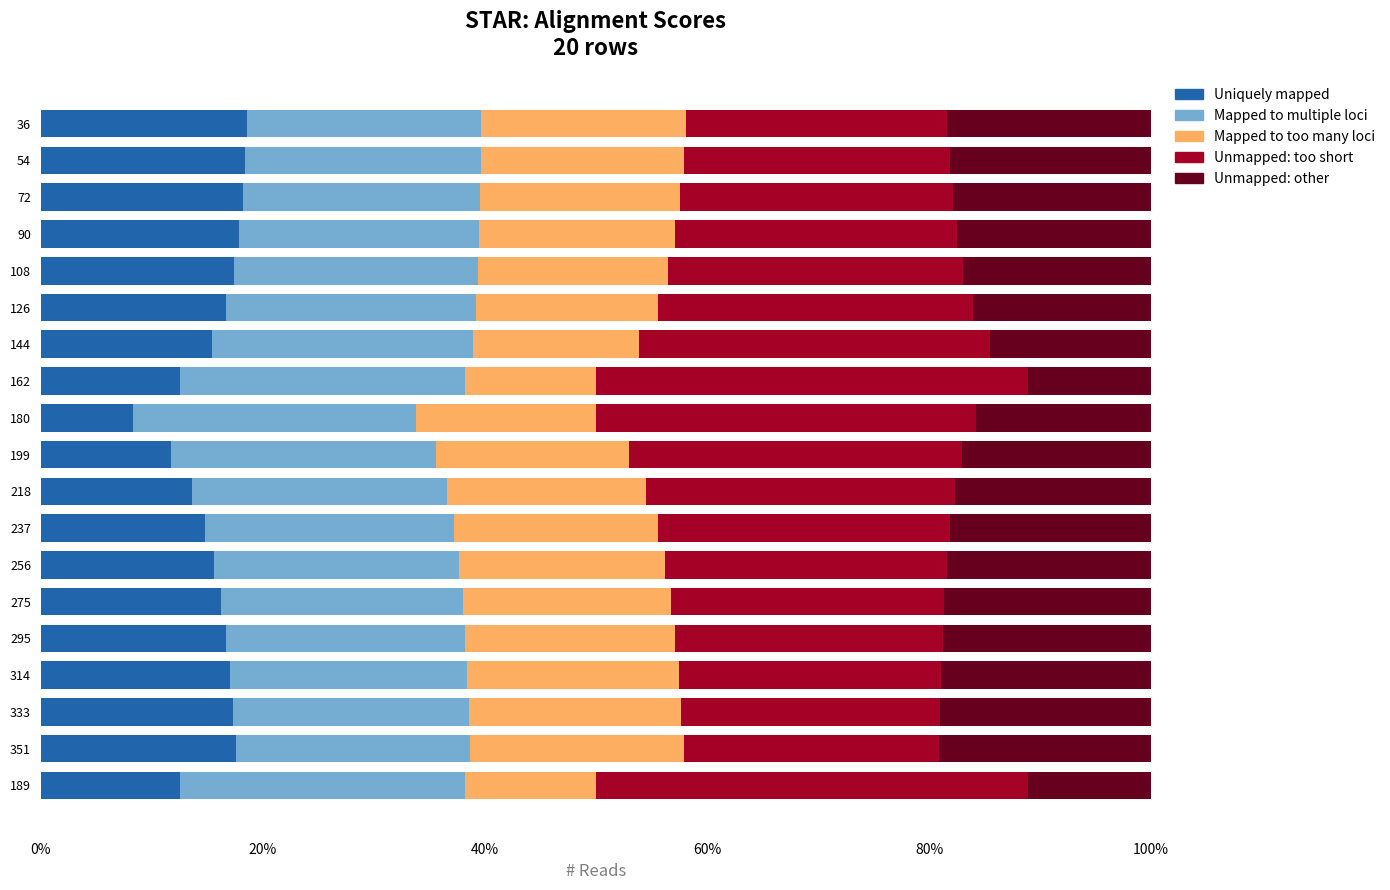

What is the difference between the maximum and minimum values in the Uniquely mapped series?

10.3